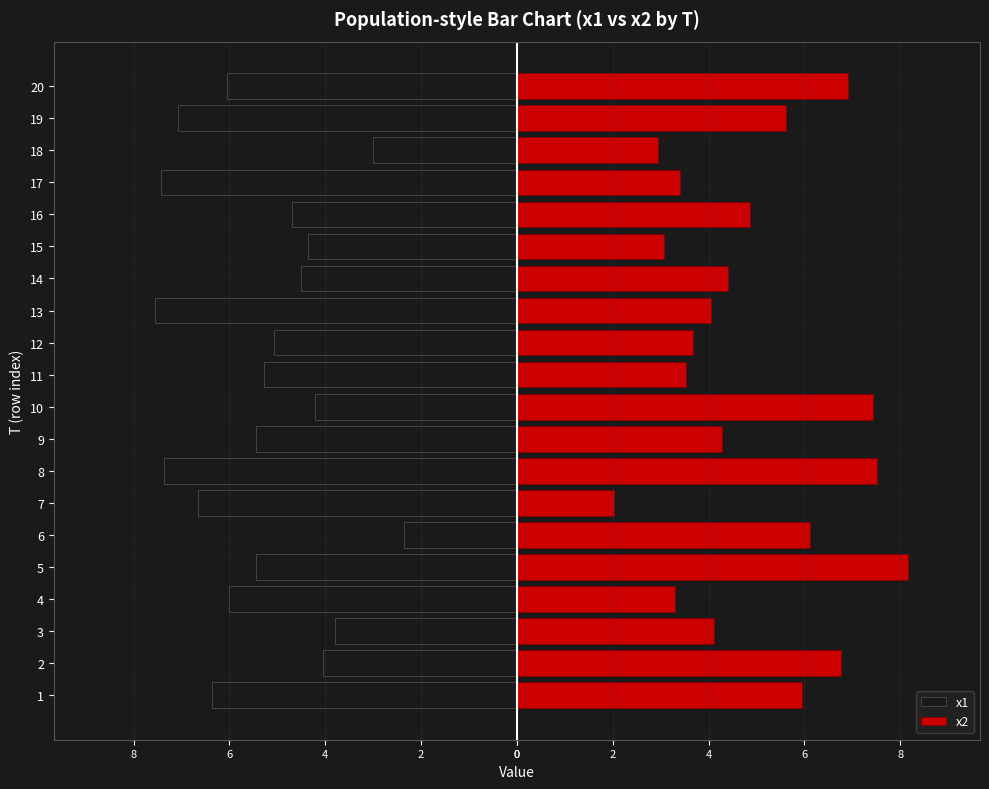

How many data points does each series have?

20